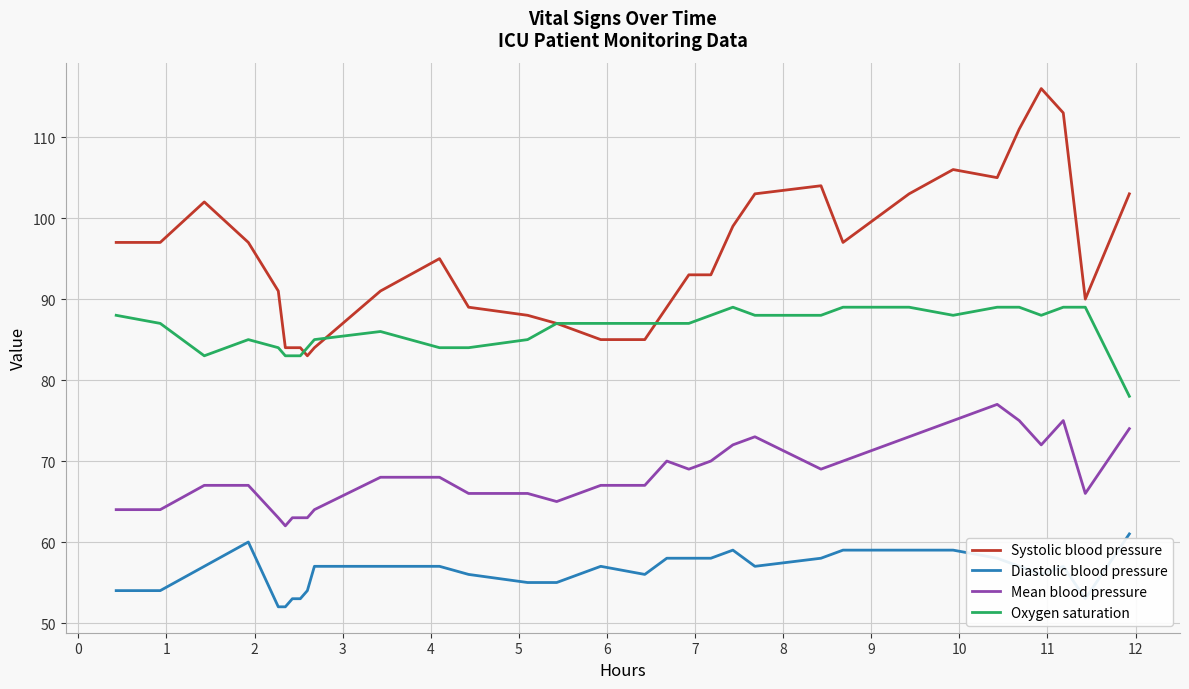

Count the number of categories in the chart.

32